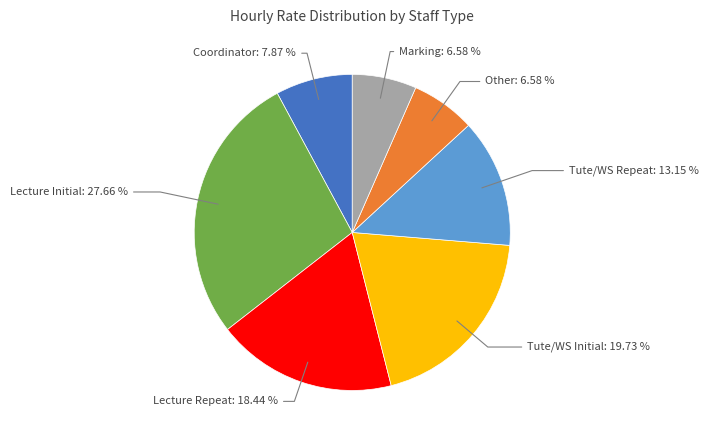

Does any single category account for the majority?

No